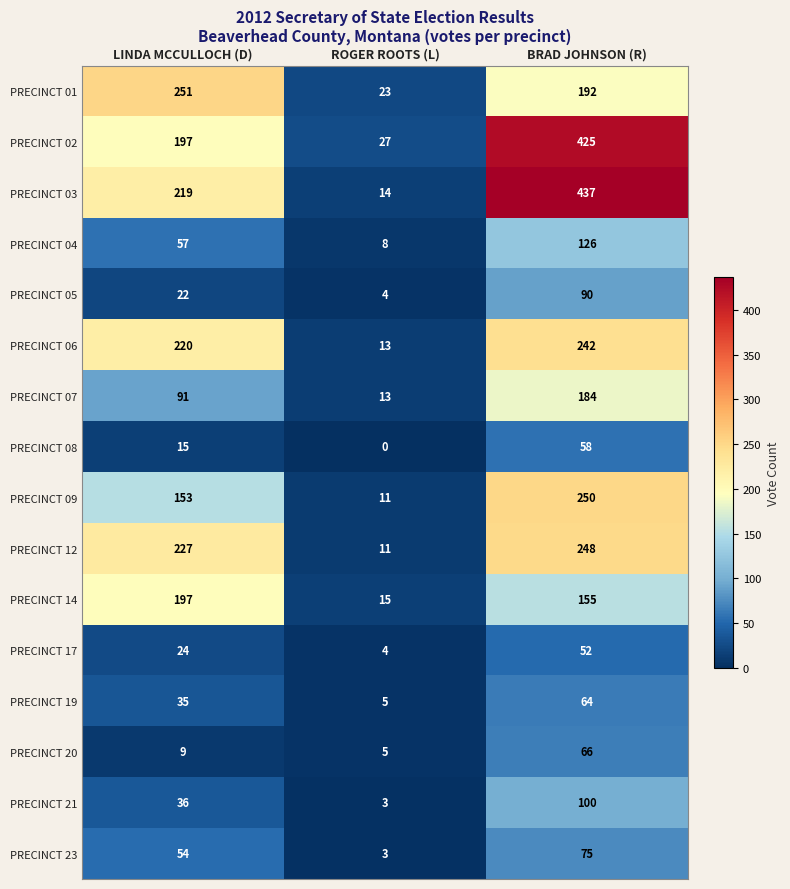

What is the greatest value displayed?

437